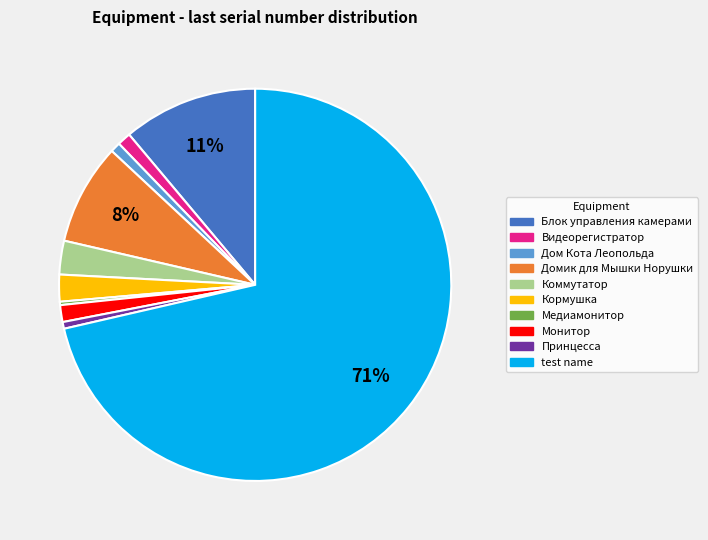

Between Домик для Мышки Норушки and Блок управления камерами, which is larger?

Блок управления камерами